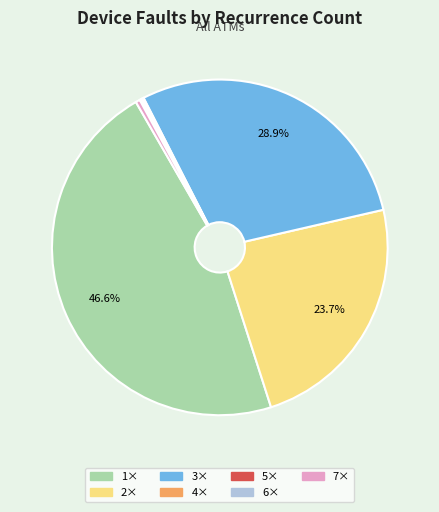

Does any single category account for the majority?

No